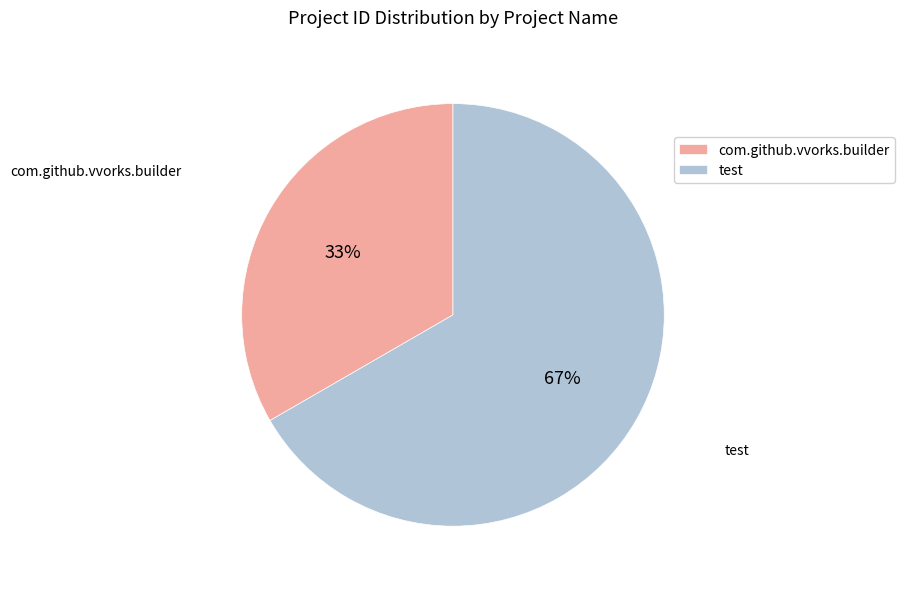

Do com.github.vvorks.builder and test together represent more than half of the pie?

Yes